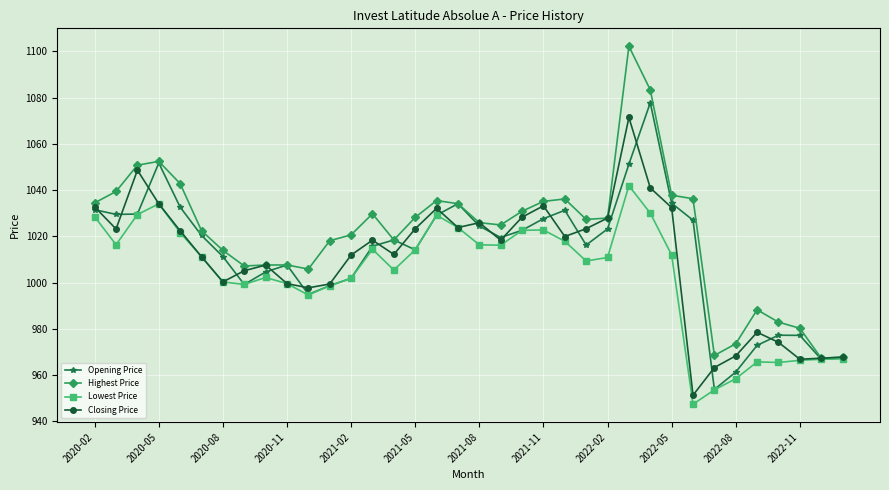

What is the smallest value displayed?

947.4